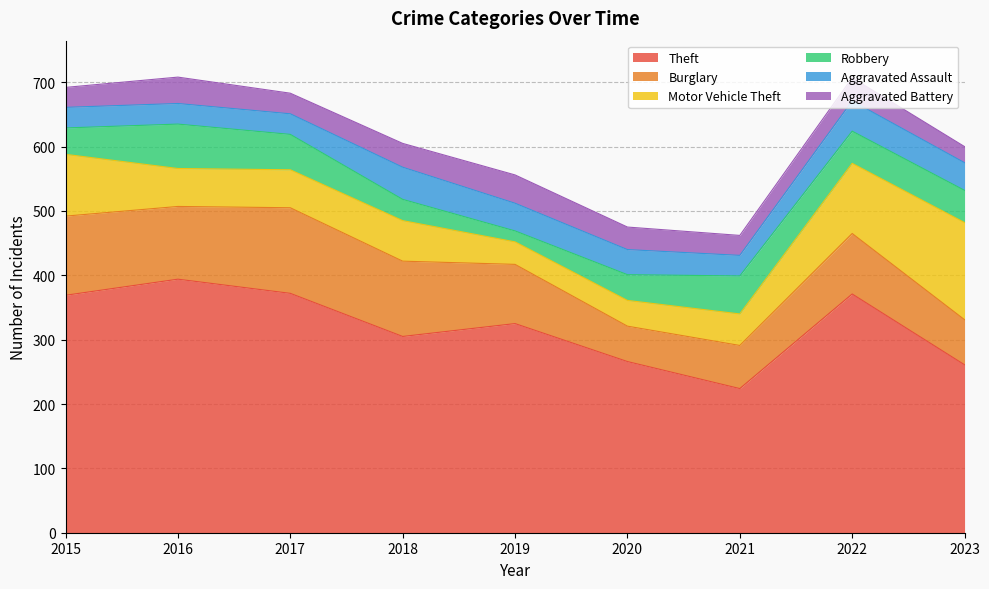

List the labels in order of Burglary value, largest first.

2017, 2015, 2018, 2016, 2022, 2019, 2023, 2021, 2020